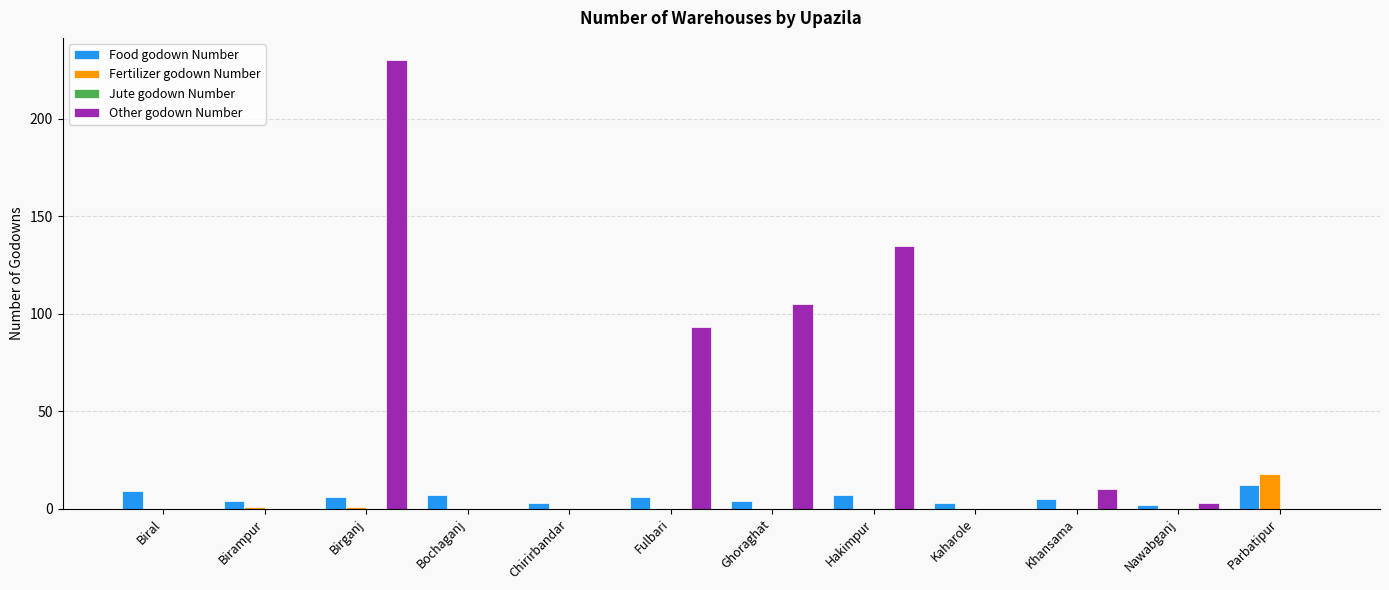

Is the value of Food godown Number at Bochaganj greater than the value of Other godown Number at Biral?

Yes